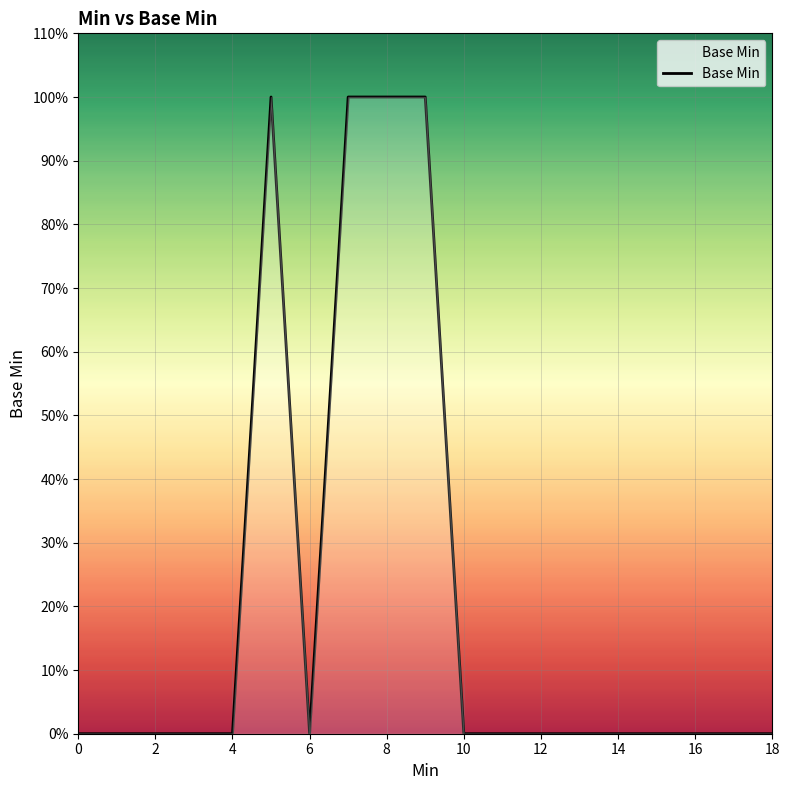

How many points are higher than both their immediate neighbors (excluding endpoints)?

1